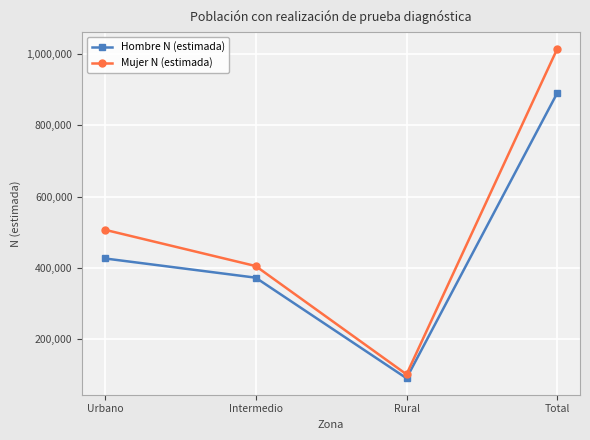

What is the label of the 3rd point from the right?

Intermedio